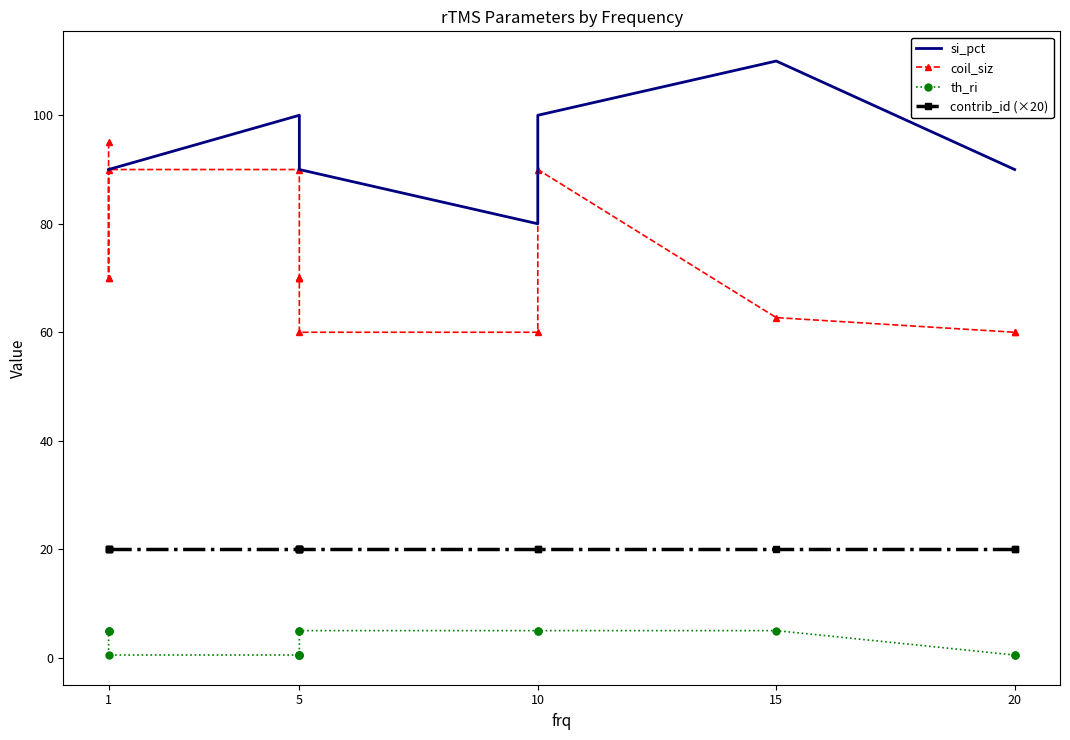

What is the total value across all series at 1?

210.0